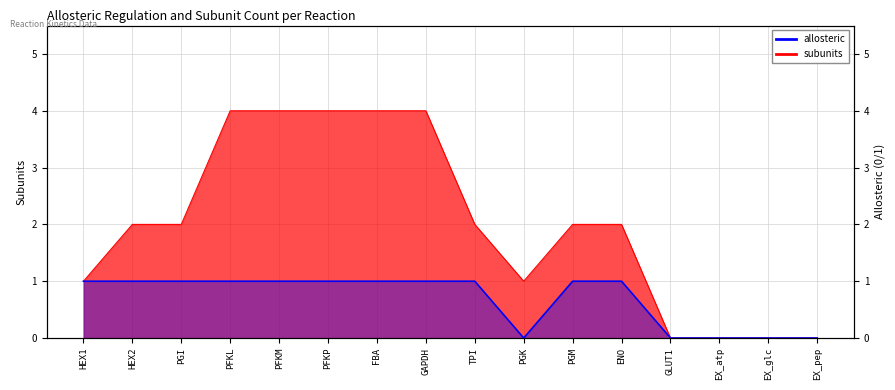

At which category does the chart reach its minimum across all series?

PGK